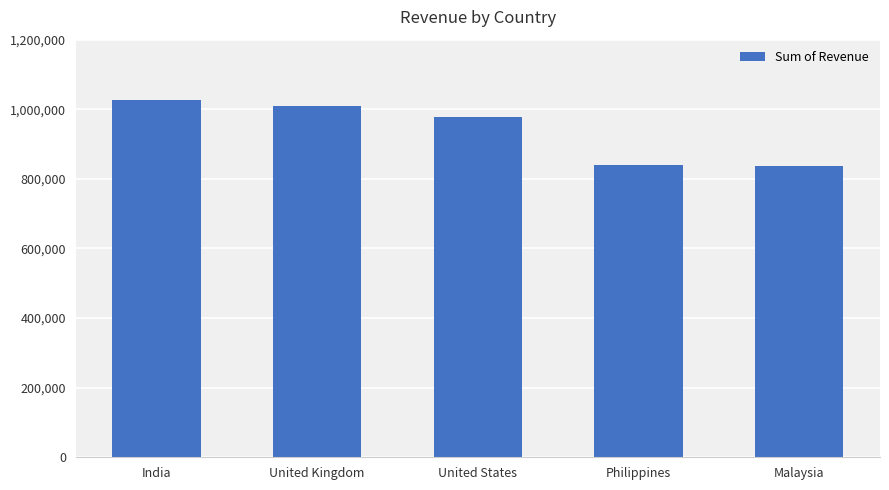

True or false: the data shows 1026375 at India.

True